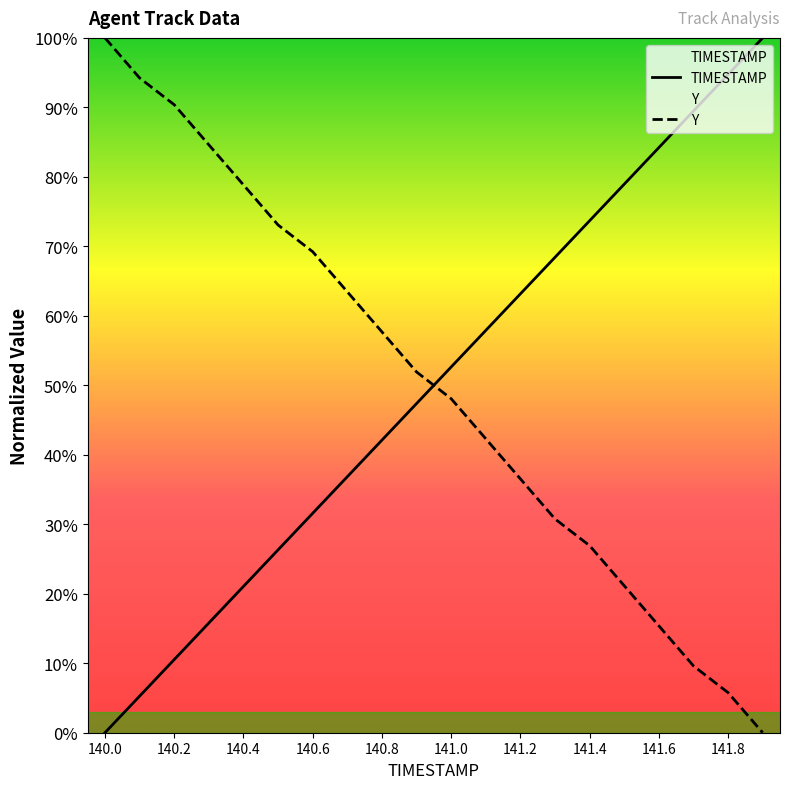

The TIMESTAMP series shows 31.6 at 140.6. True or false?

True